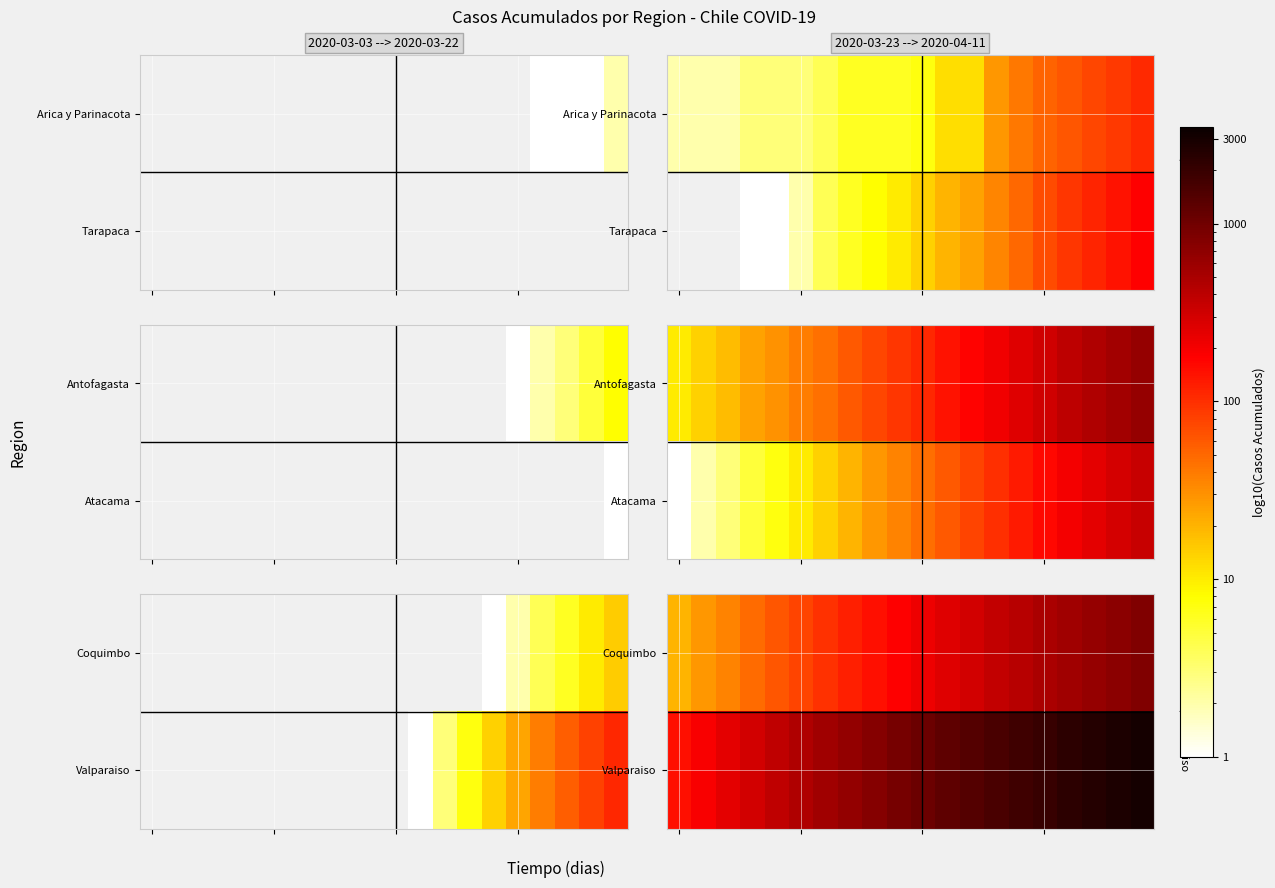

How many data points in Valparaiso are above 1068?

9